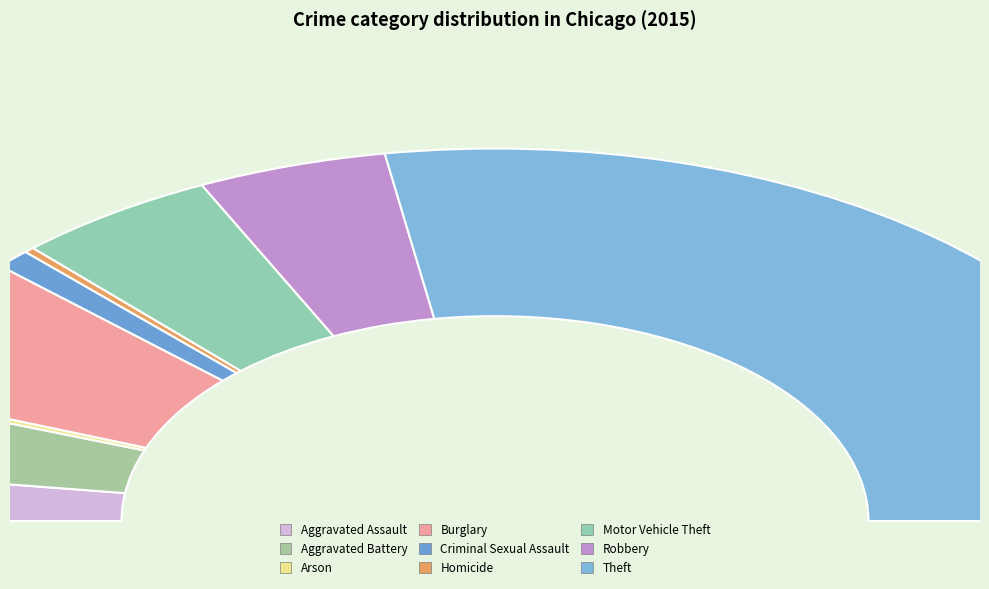

Rank the categories by value from highest to lowest.

Theft, Burglary, Motor Vehicle Theft, Robbery, Aggravated Battery, Aggravated Assault, Criminal Sexual Assault, Homicide, Arson